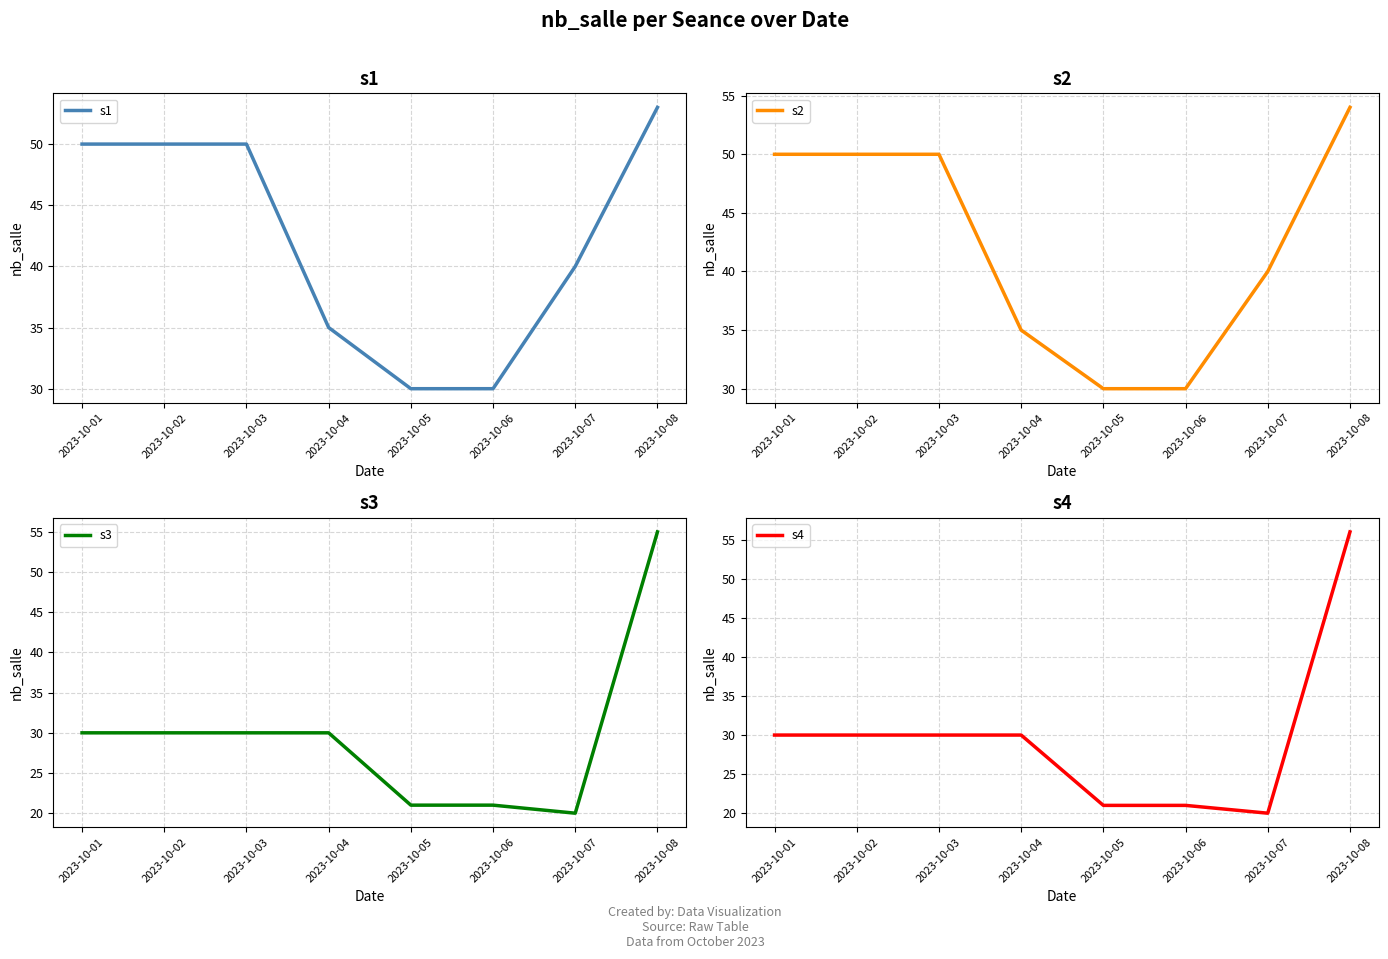

What is the spread (max minus min) of values at 2023-10-05?

9